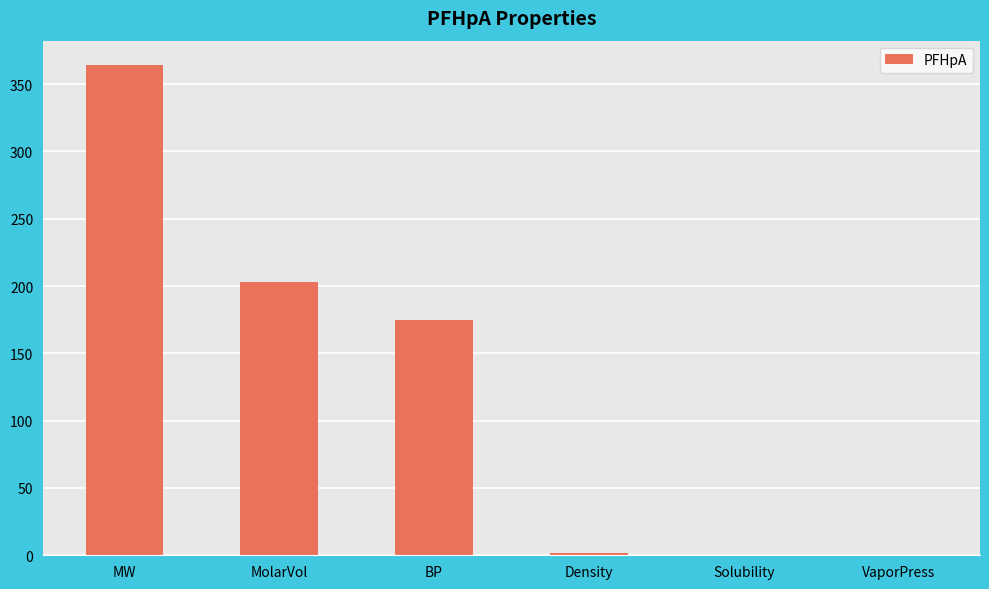

What is the greatest value displayed?

364.1